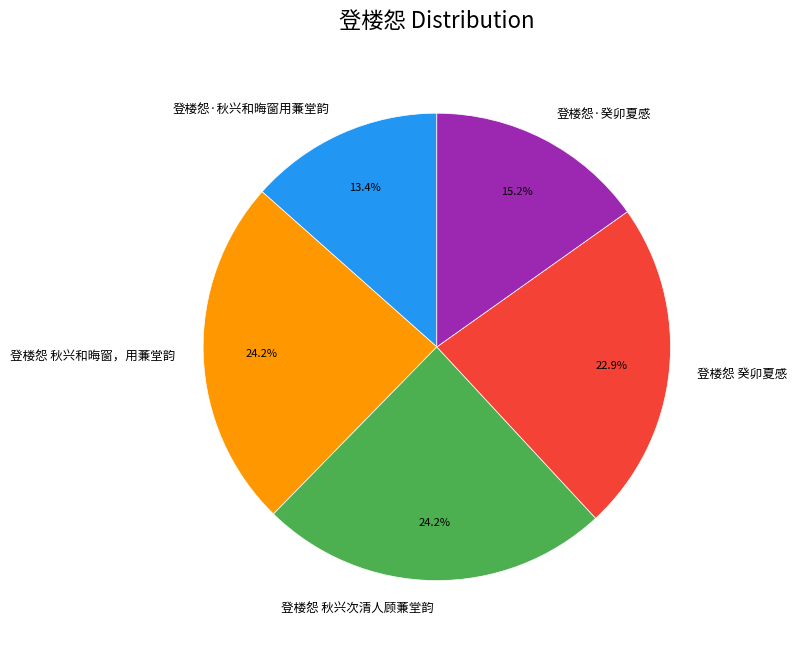

Which category has the smallest portion of the pie?

登楼怨·秋兴和晦窗用蒹堂韵